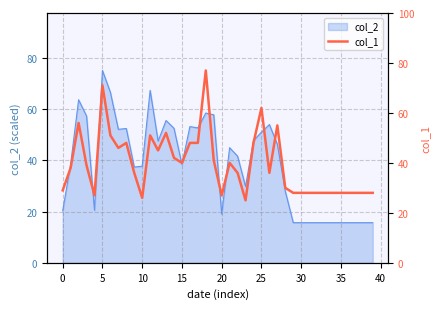

The chart shows a value of 36 at 22. True or false?

True